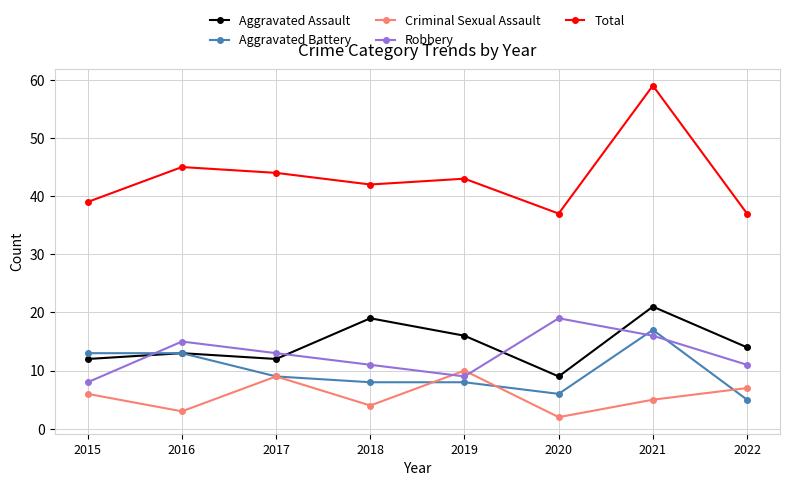

What is the approximate value of Total at 2020, to the nearest 10?

40